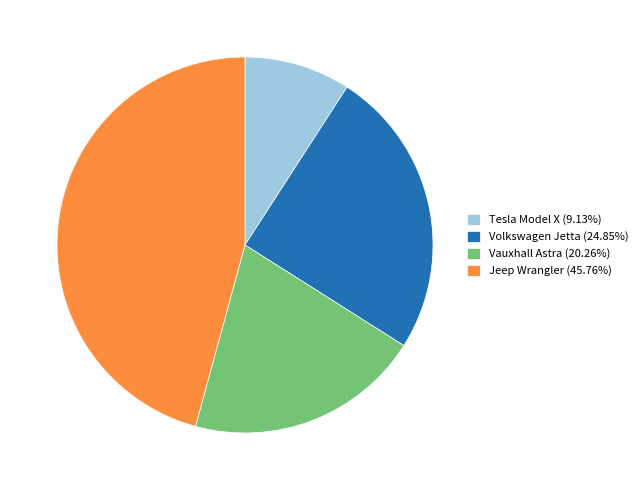

Does Volkswagen Jetta (24.85%) represent more than half of the total?

No